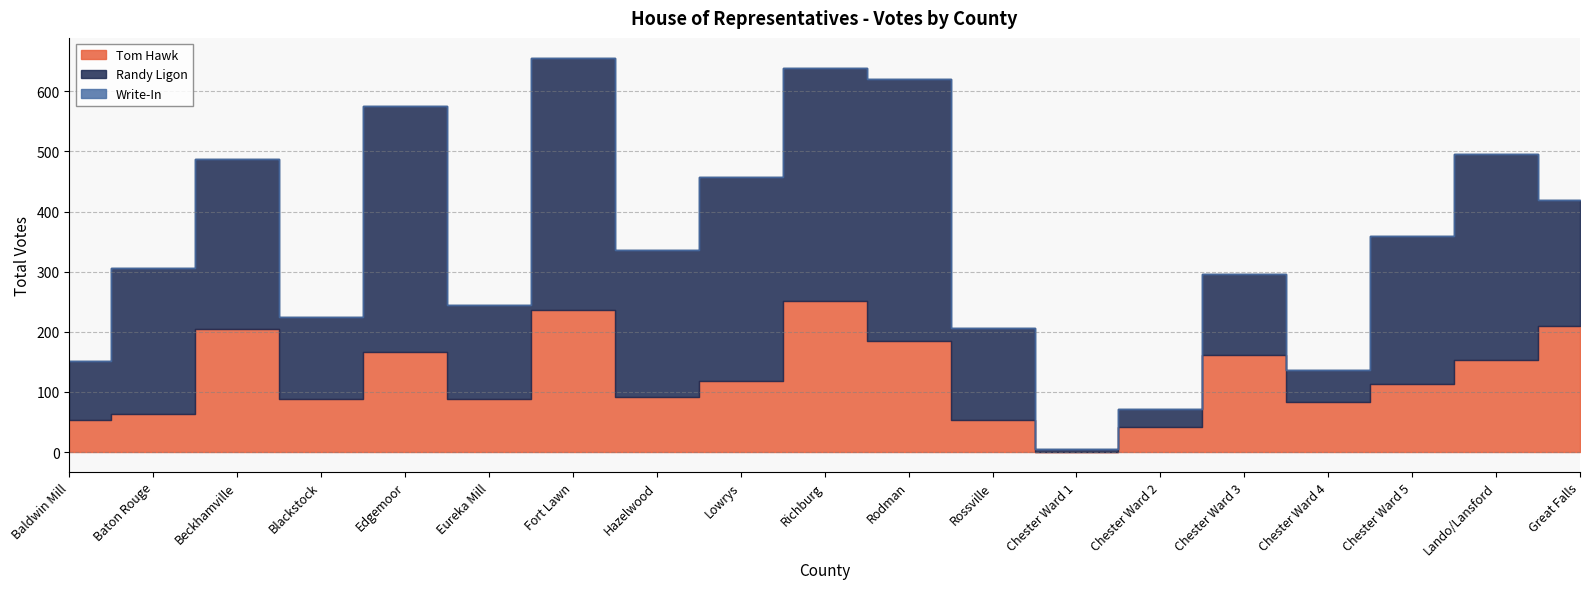

How many interior local peaks does the Randy Ligon series have?

6